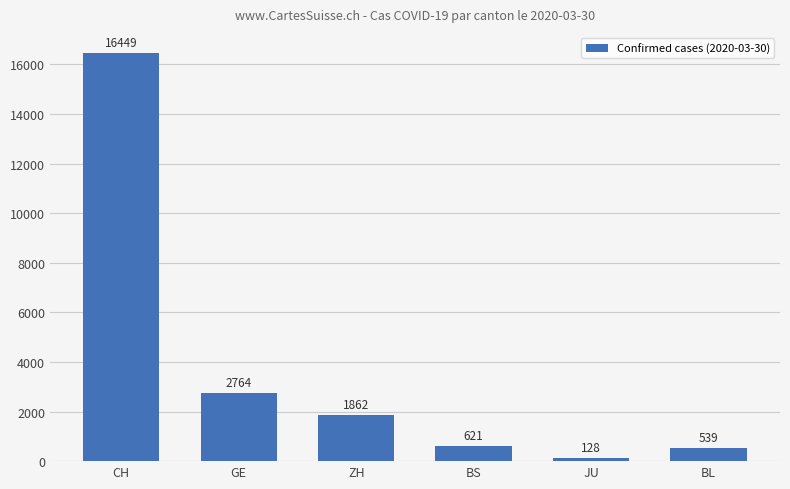

Where is the data nearest to the value 8288?

GE